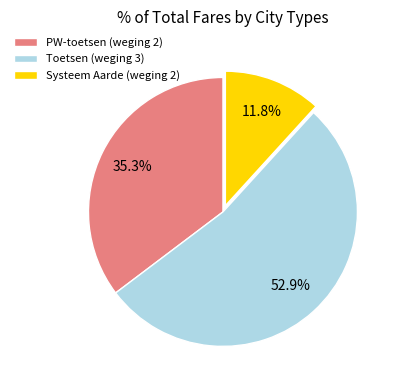

Is there a majority slice in this chart?

Yes